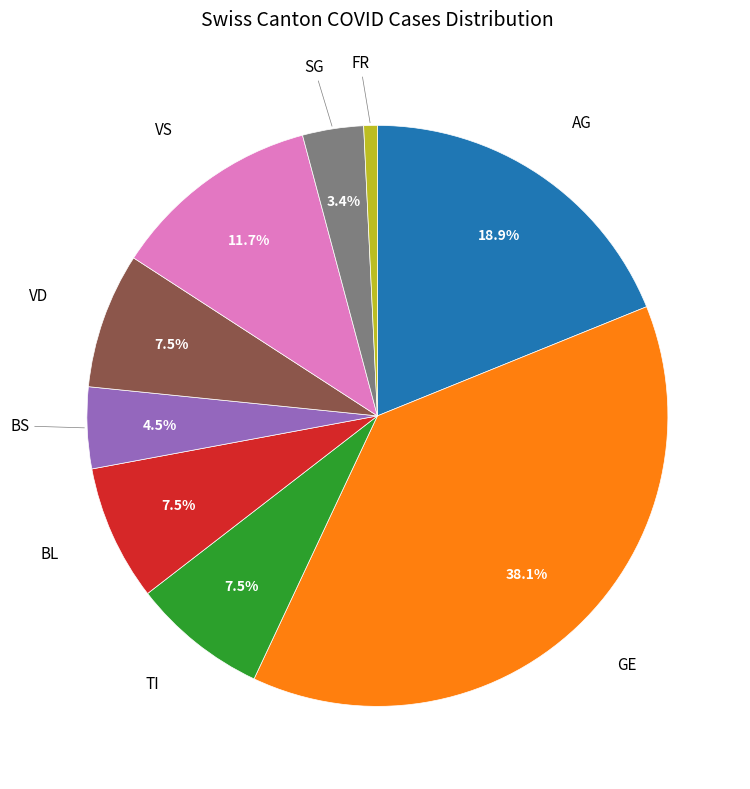

Is there any slice that represents more than half of the pie?

No